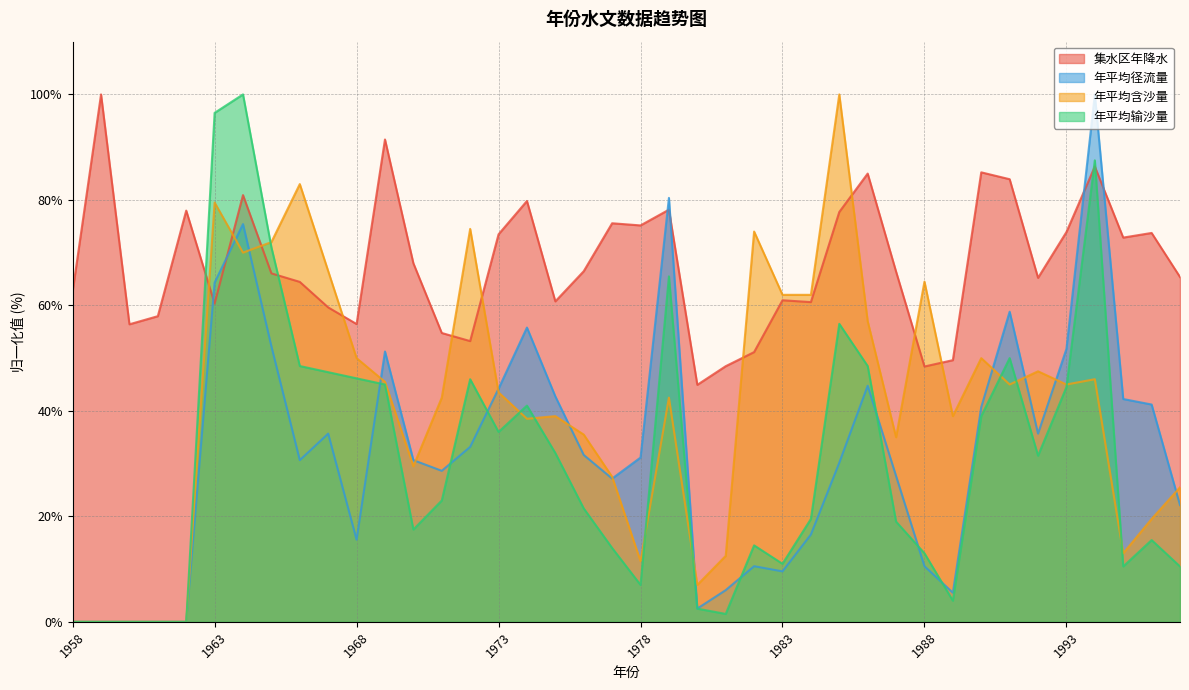

What is the difference between the 集水区年降水 values at 1986 and 1972?

31.8